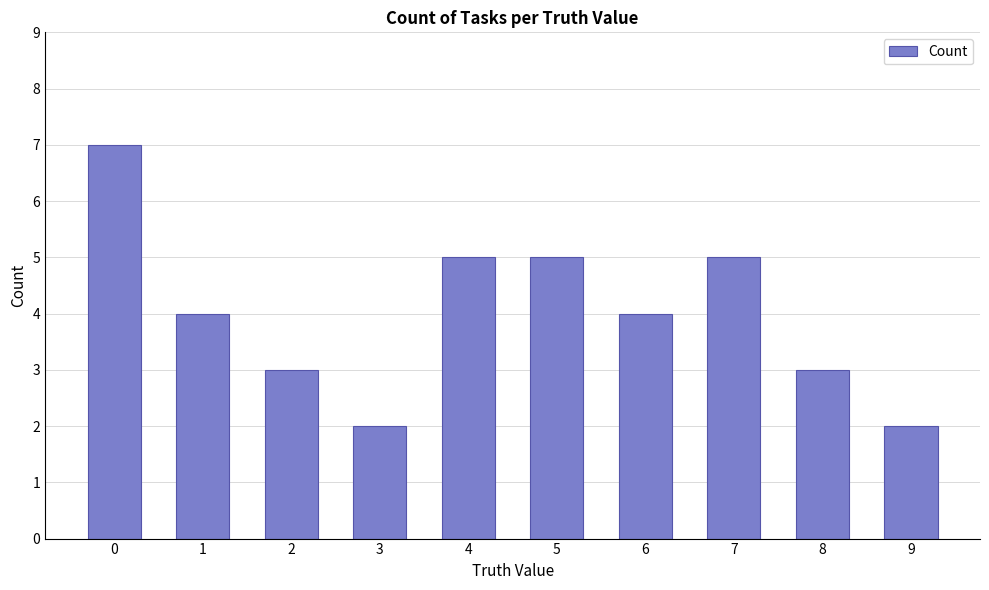

What is the value of the 3rd bar from the left?

3